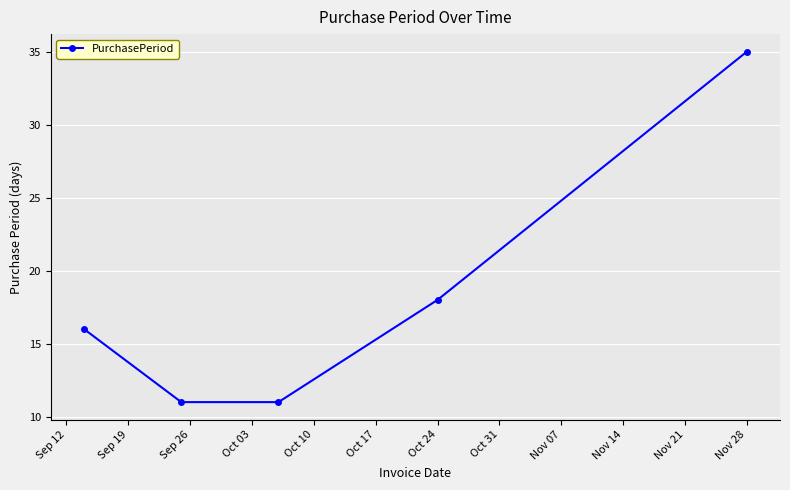

True or false: there are more than 0 points higher than both neighbors.

False